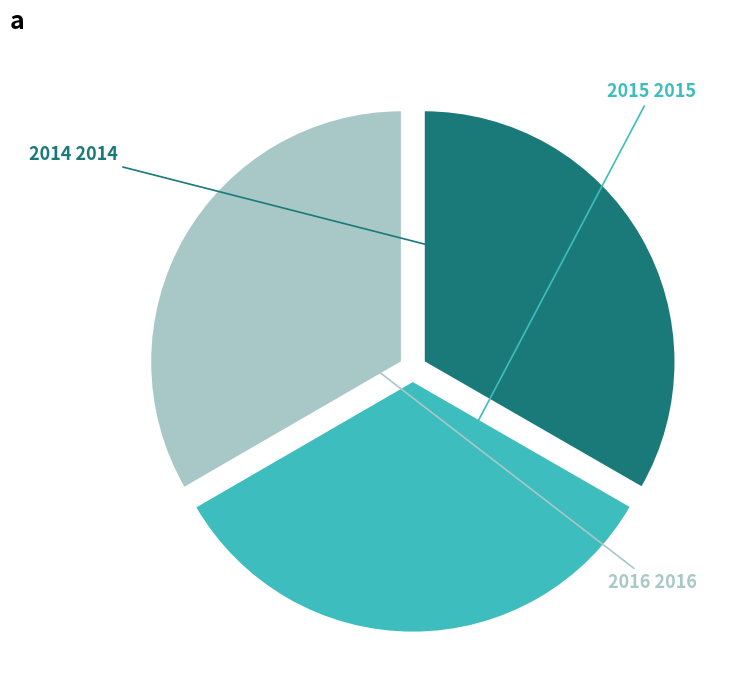

Is there a majority slice in this chart?

No